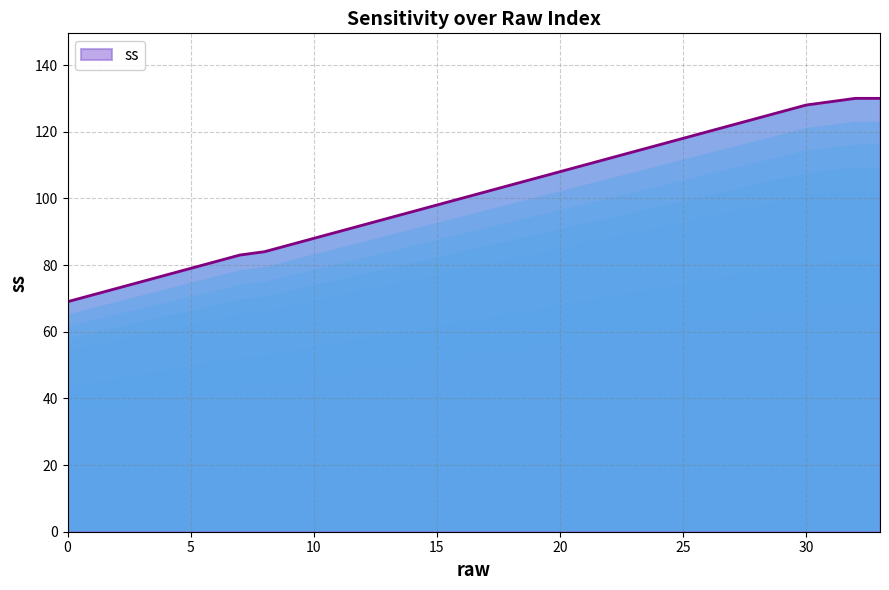

What is the difference between the second highest and second lowest values?

59